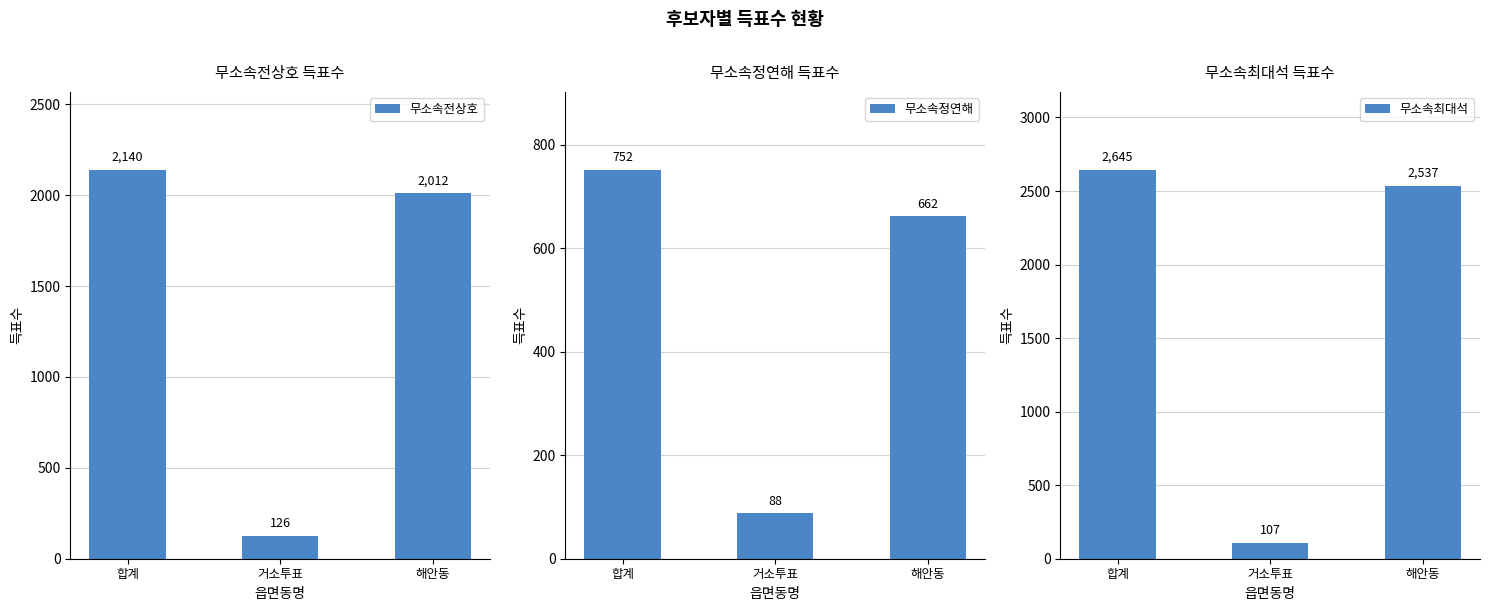

What position from the right is 합계?

3